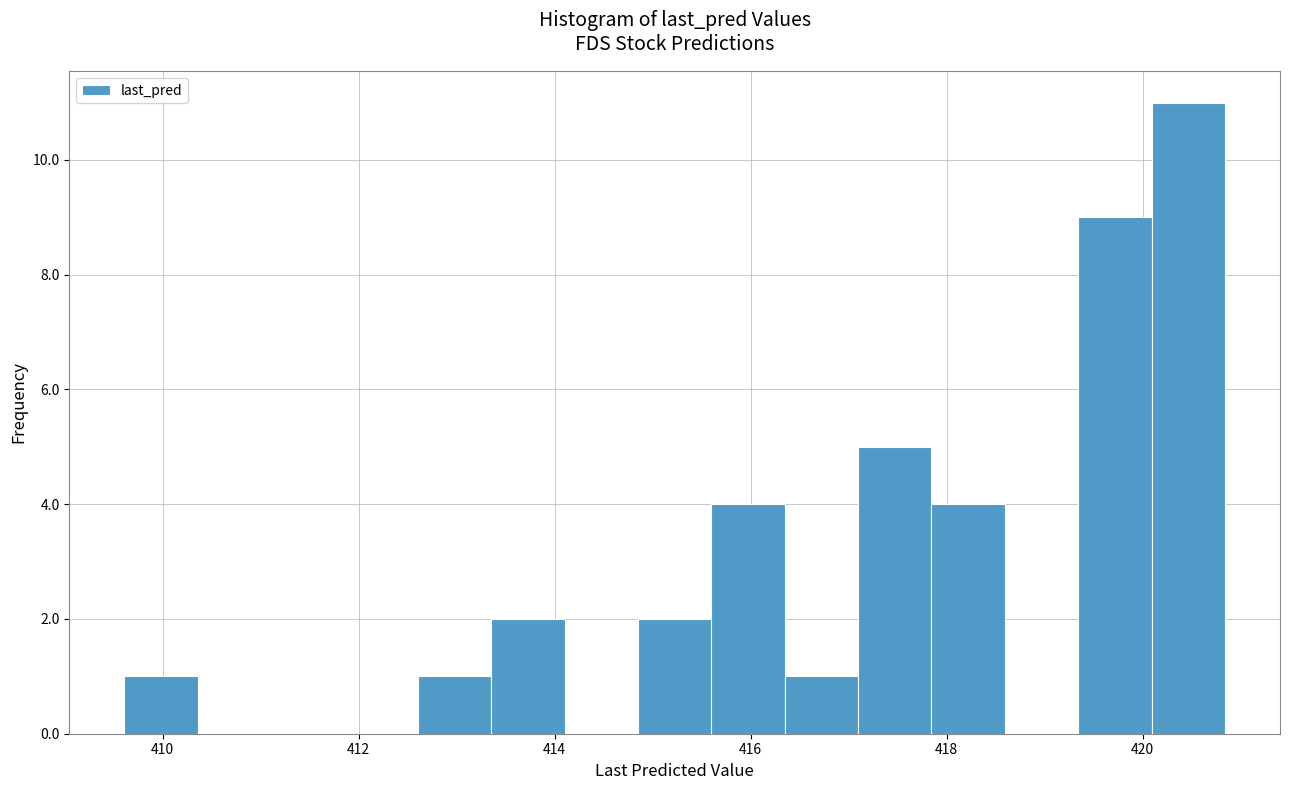

Read against the x-axis, roughly where is the centre of the tallest bar?

420.4